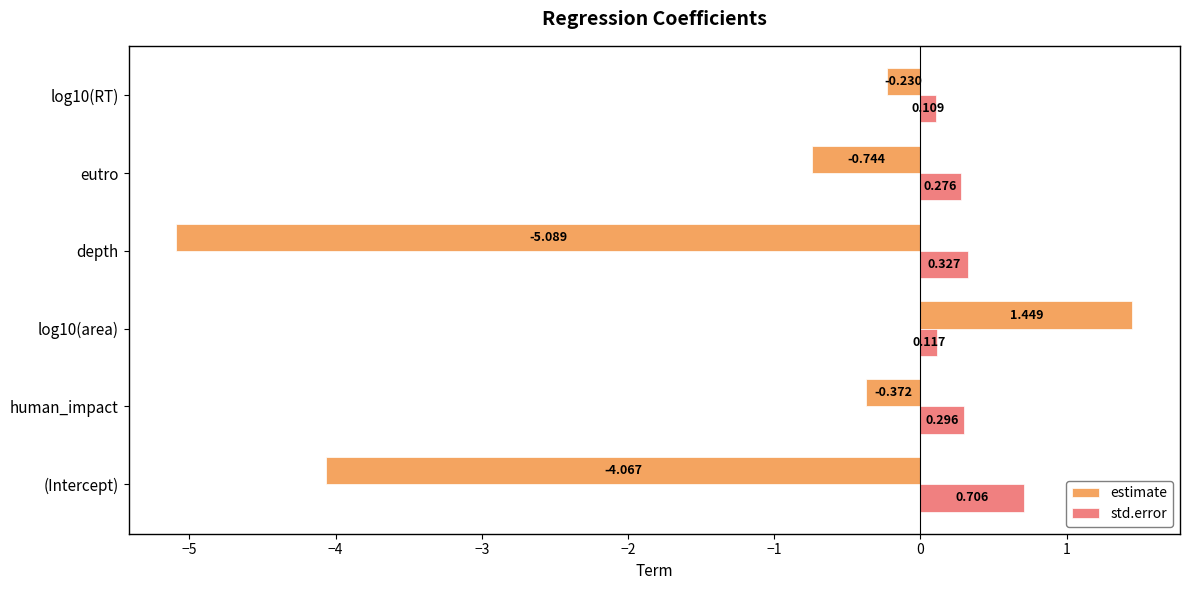

Between (Intercept) and human_impact, which series saw the biggest shift?

estimate